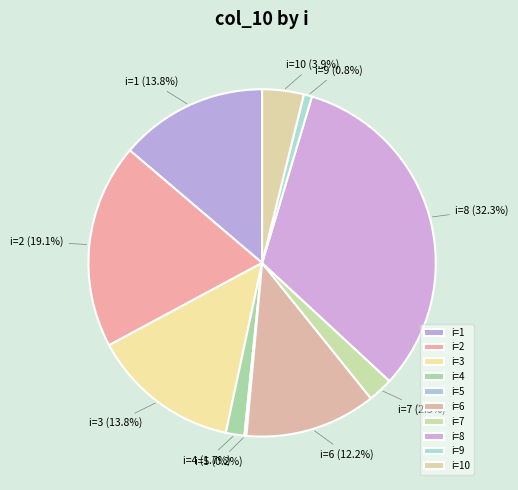

Is there a majority slice in this chart?

No